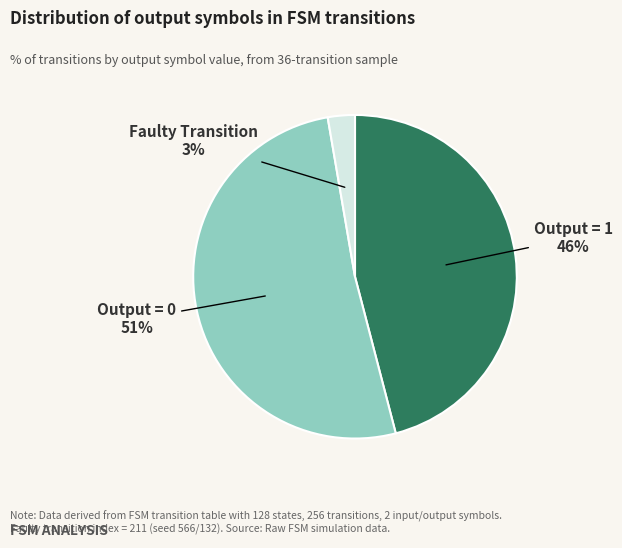

To the nearest percent, what is the average slice percentage?

33%